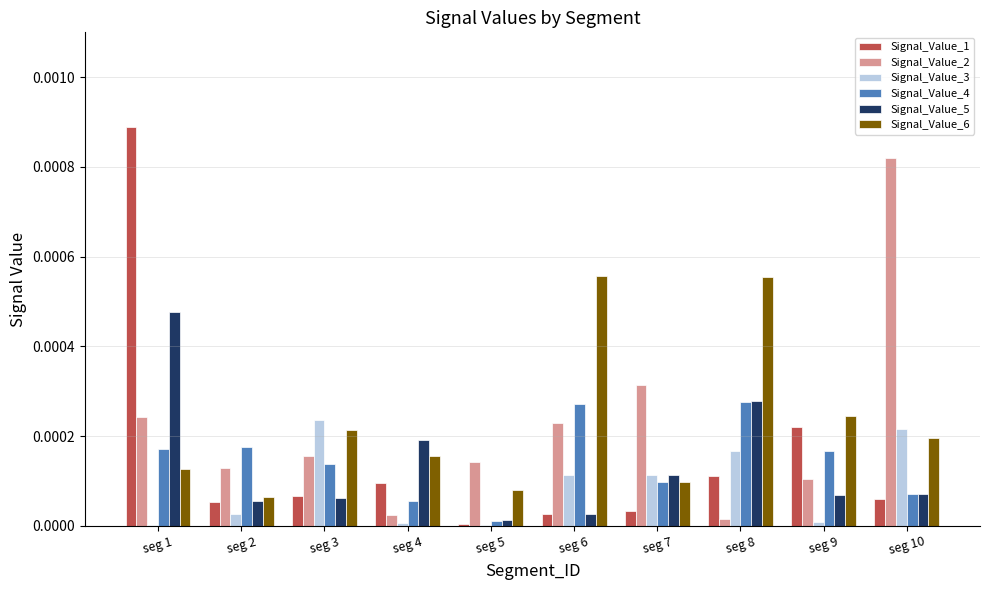

At which category is the sum across all series the highest?

seg 1